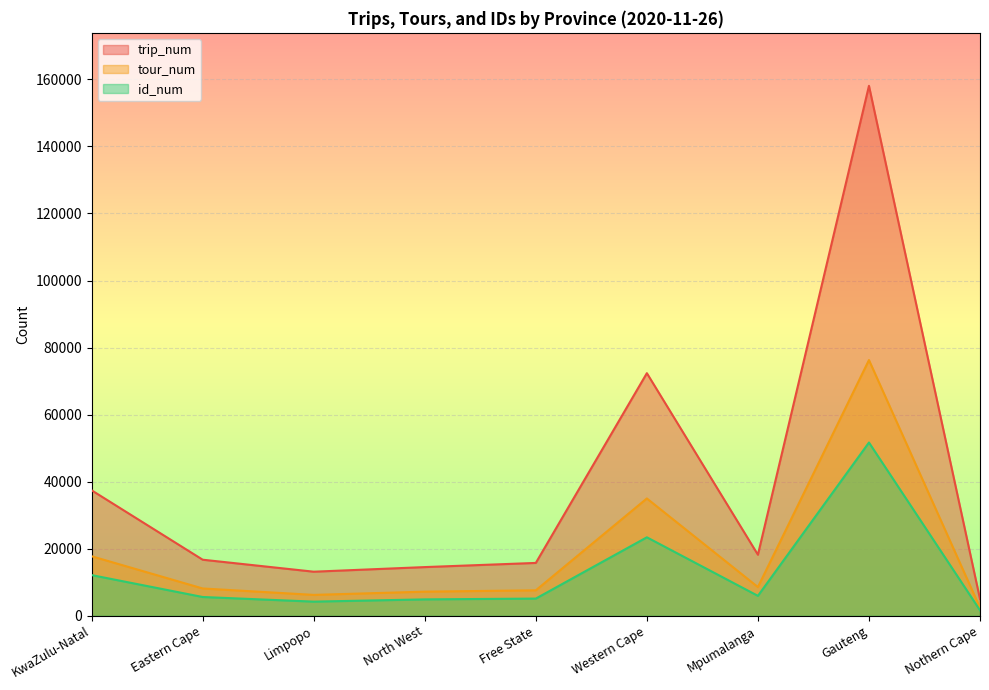

Reading right to left, extract all data points from this chart.

trip_num: Nothern Cape=4955	Gauteng=158088	Mpumalanga=18177	Western Cape=72348	Free State=15732	North West=14489	Limpopo=13113	Eastern Cape=16690	KwaZulu-Natal=37396
tour_num: Nothern Cape=2371	Gauteng=76267	Mpumalanga=8534	Western Cape=34968	Free State=7561	North West=7158	Limpopo=6193	Eastern Cape=8108	KwaZulu-Natal=17722
id_num: Nothern Cape=1603	Gauteng=51656	Mpumalanga=5906	Western Cape=23376	Free State=5091	North West=4853	Limpopo=4181	Eastern Cape=5564	KwaZulu-Natal=12100